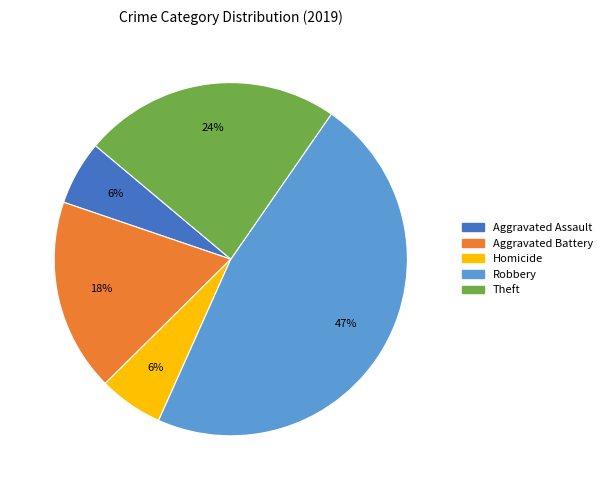

Does any single category account for the majority?

No